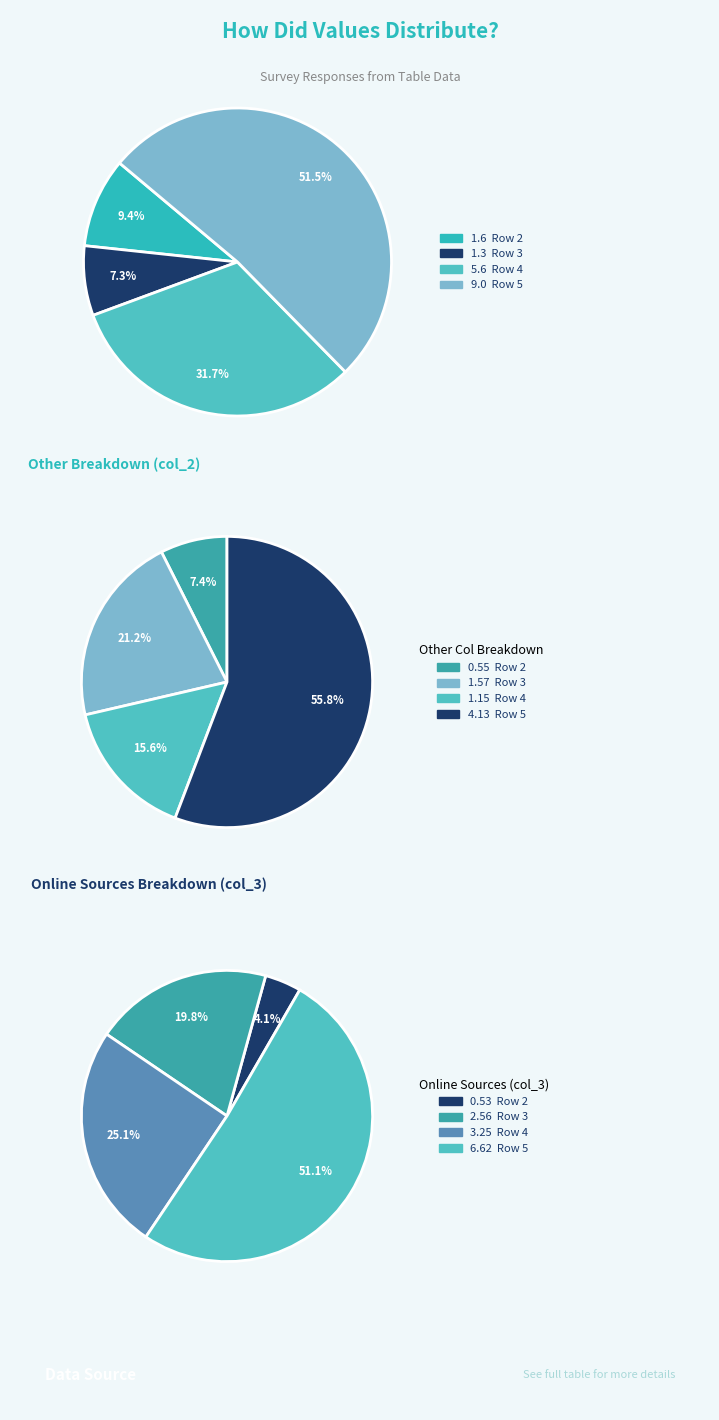

Is it true that Row 5 is 56% of the pie?

True